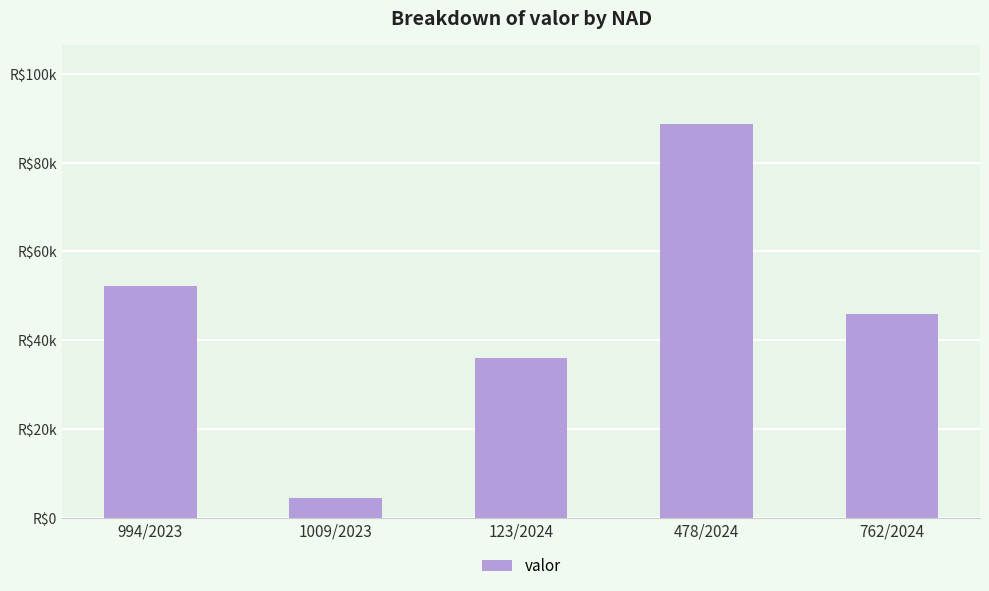

Reading right to left, extract all data points from this chart.

762/2024=45863.7	478/2024=88701.4	123/2024=35986.7	1009/2023=4366.3	994/2023=52217.9